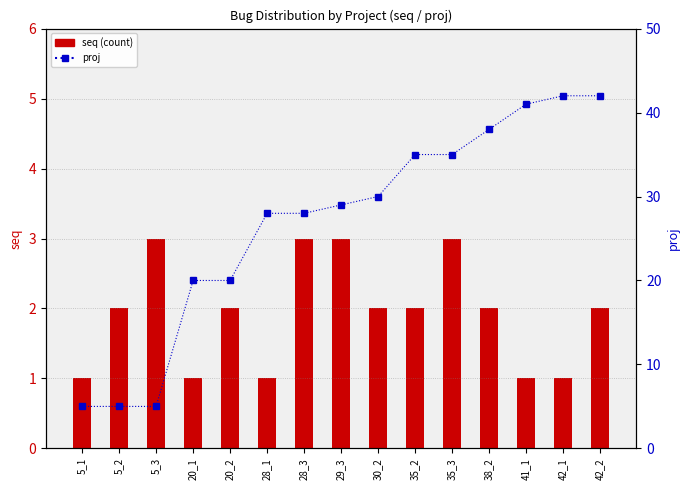

What is the value of the proj bar at the 3rd from the left?

5